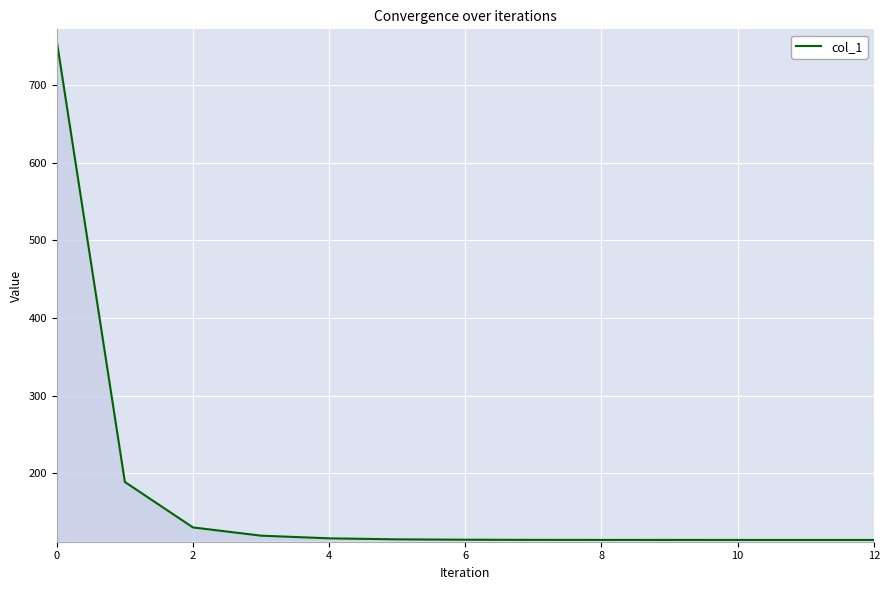

What is the greatest value displayed?

756.7